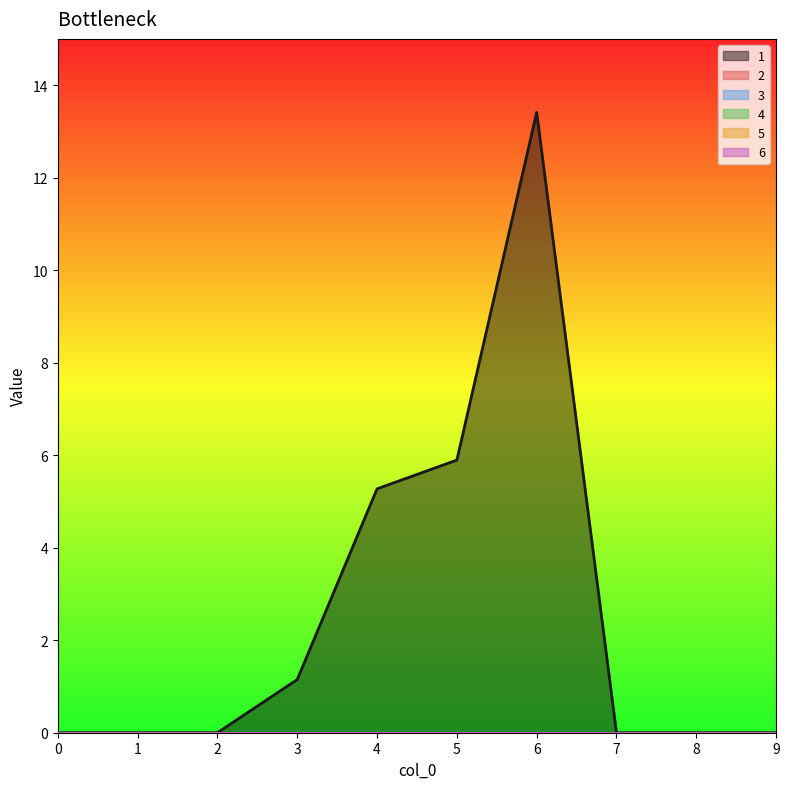

Which category has the highest value across all series?

6